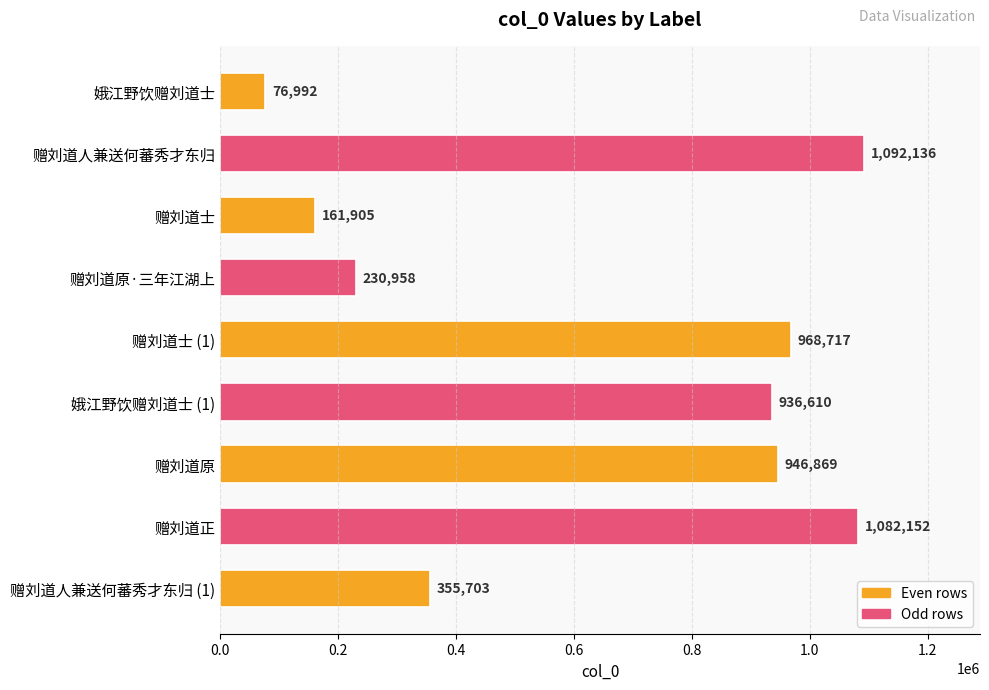

Which label corresponds to the smallest value in the chart?

娥江野饮赠刘道士